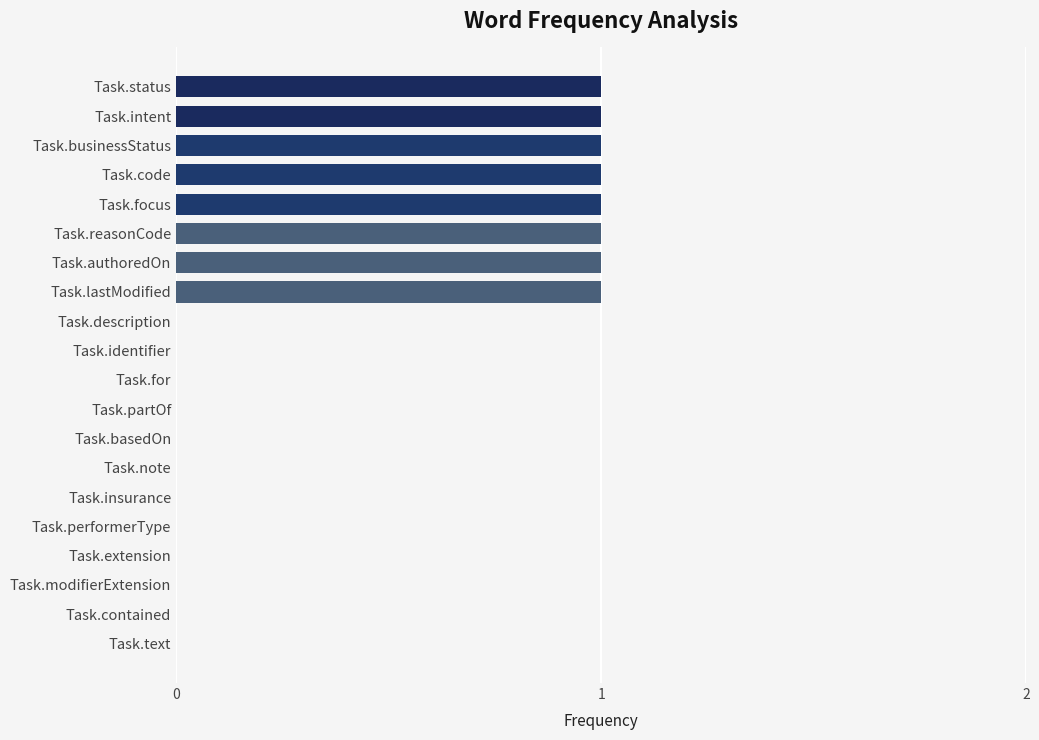

Which has a higher value, Task.performerType or Task.lastModified?

Task.lastModified